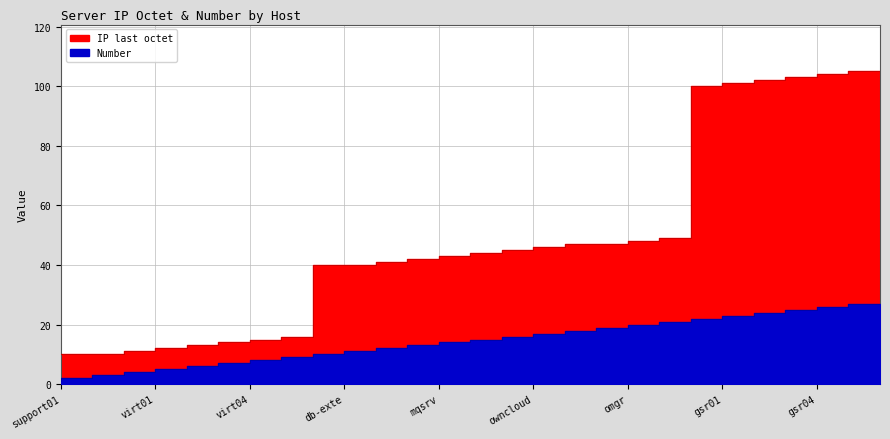

At which label does IP last octet reach its minimum?

support01